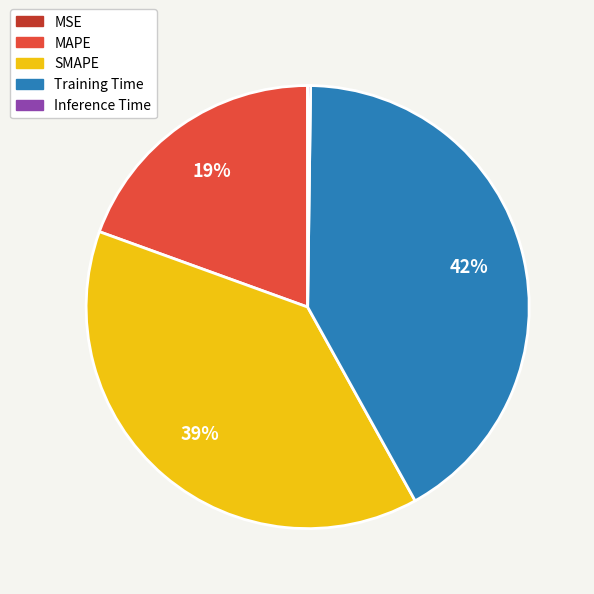

Do MAPE and SMAPE together represent more than half of the pie?

Yes